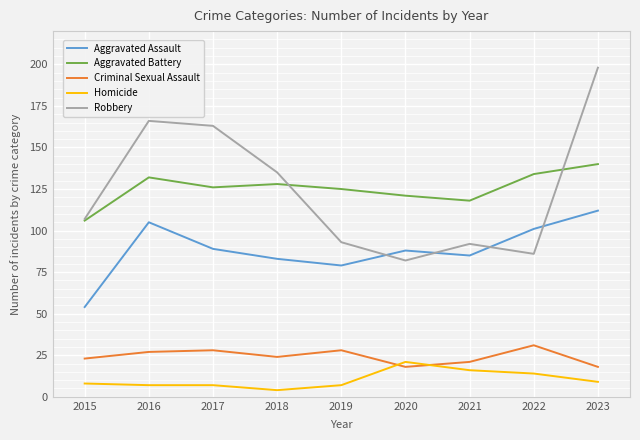

Is this an area chart (filled region under the line)?

No